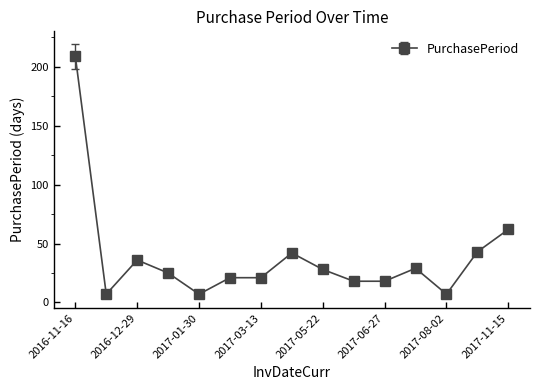

What is the difference between the maximum and second lowest values?

202